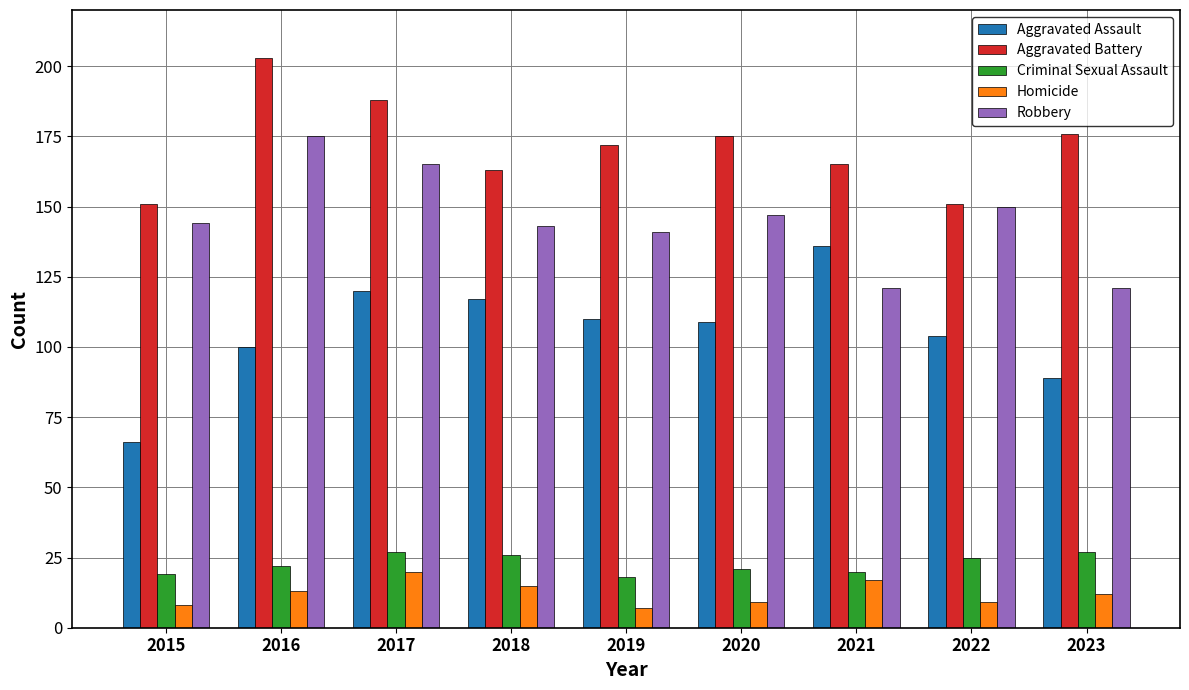

Reading right to left, extract all data points from this chart.

Aggravated Assault: 89	104	136	109	110	117	120	100	66
Aggravated Battery: 176	151	165	175	172	163	188	203	151
Criminal Sexual Assault: 27	25	20	21	18	26	27	22	19
Homicide: 12	9	17	9	7	15	20	13	8
Robbery: 121	150	121	147	141	143	165	175	144